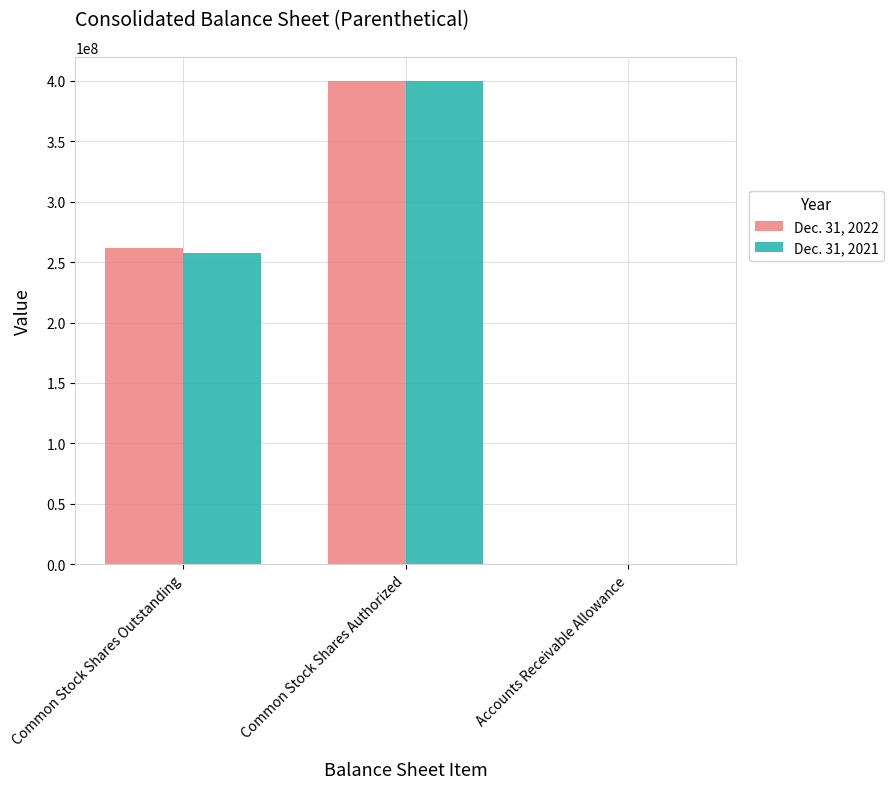

What are all the series names shown in the legend?

Dec. 31, 2022, Dec. 31, 2021